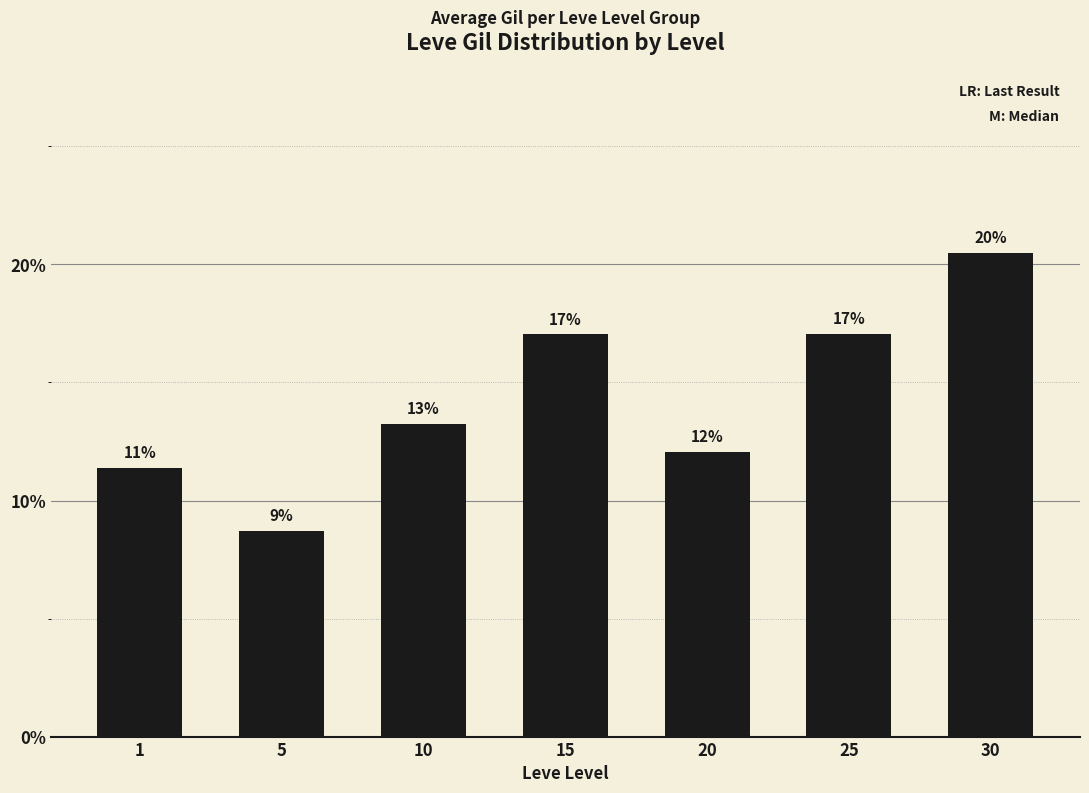

How many bars are there in total?

7